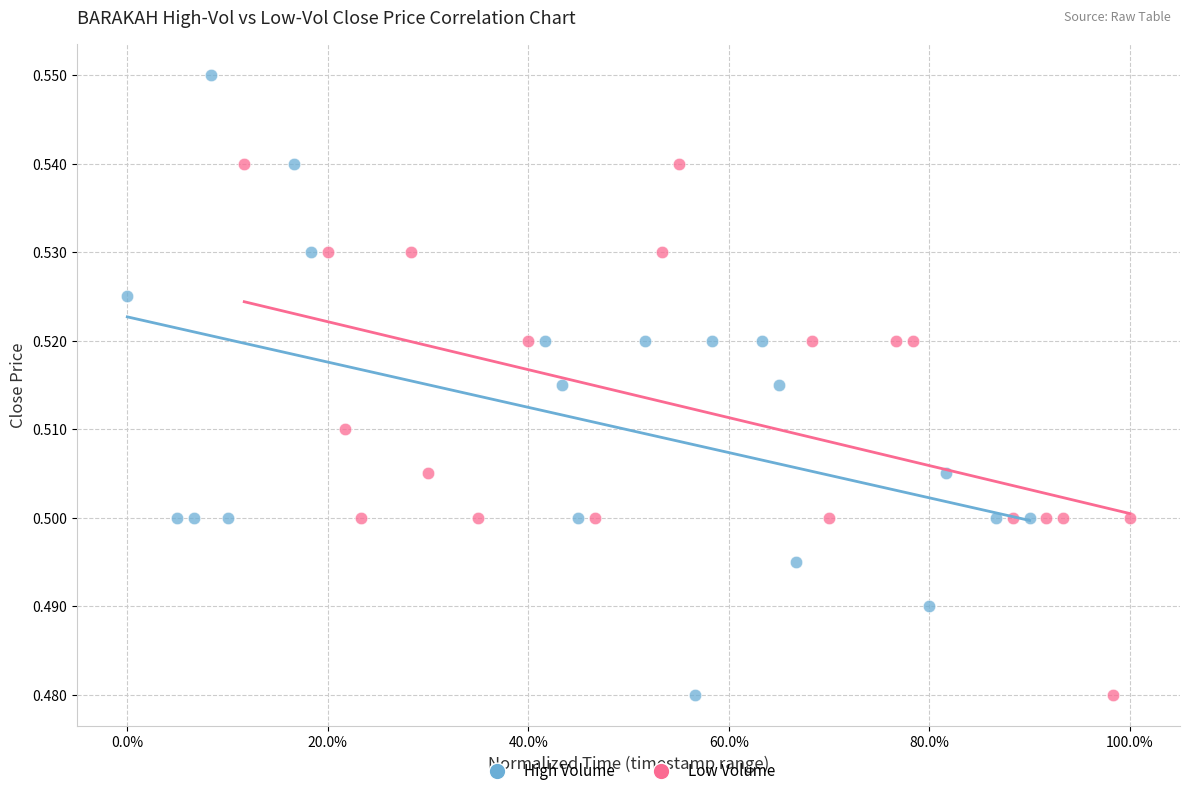

Which series has the largest Y range (max minus min)?

High Volume